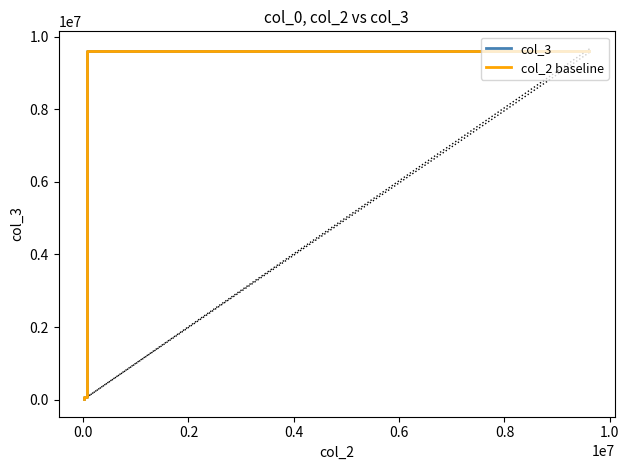

The col_2 baseline series shows 18914.6 at 0.0. True or false?

False